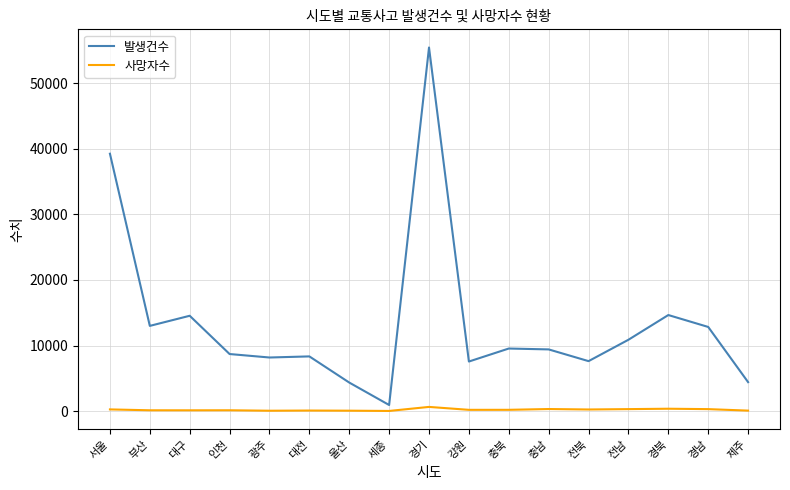

Which series has the widest spread of values?

발생건수